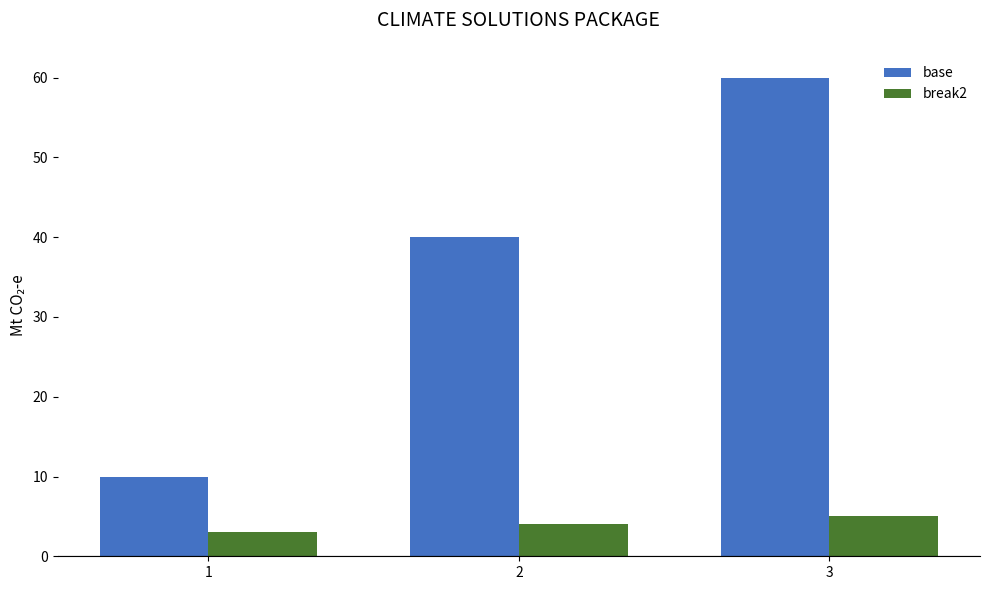

Count the number of categories in the chart.

3